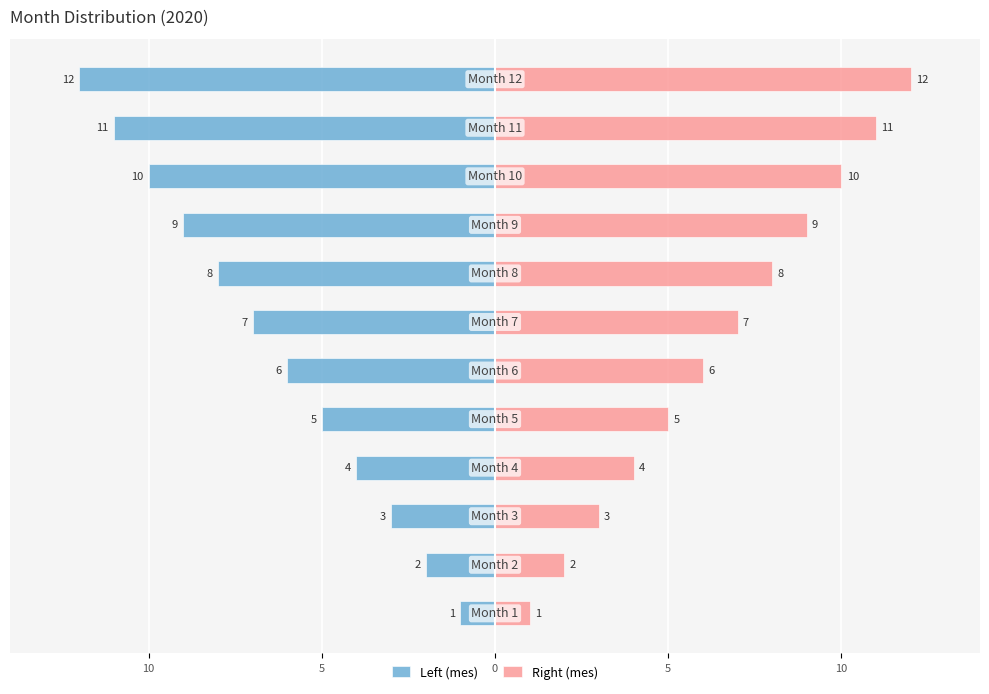

What is the label of the 3rd bar from the right?

9